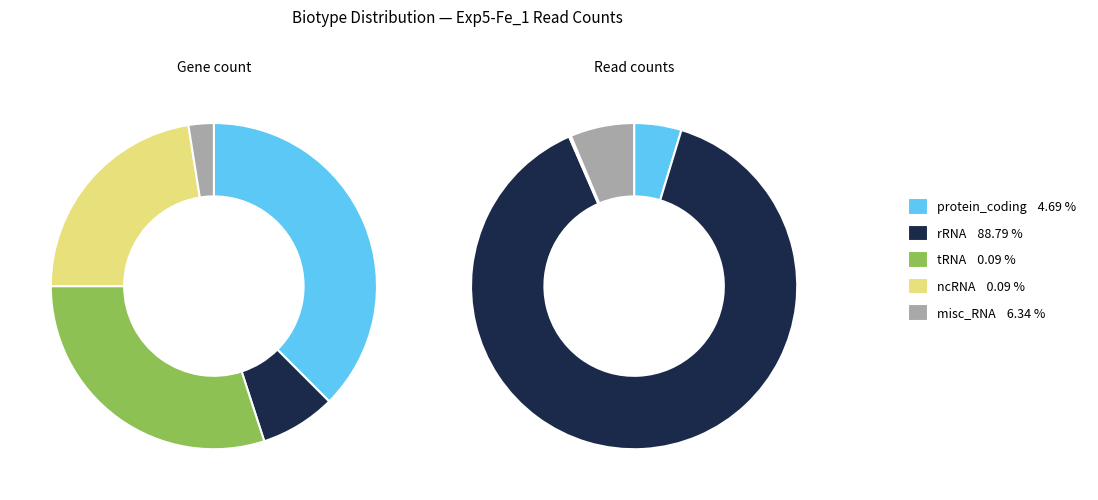

Which slice is the smallest?

ncRNA